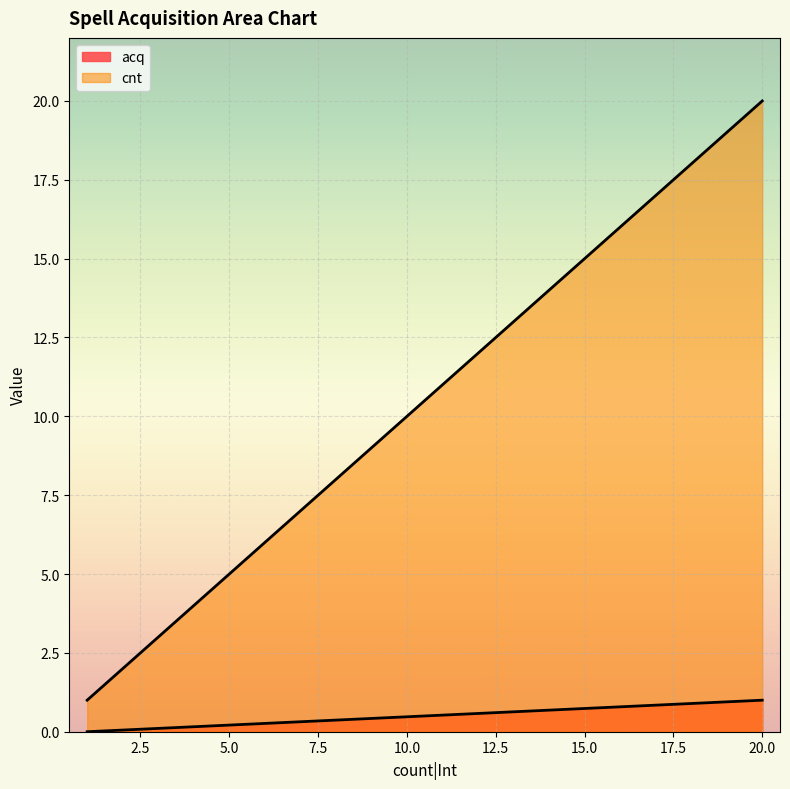

Which category has the highest value across all series?

20